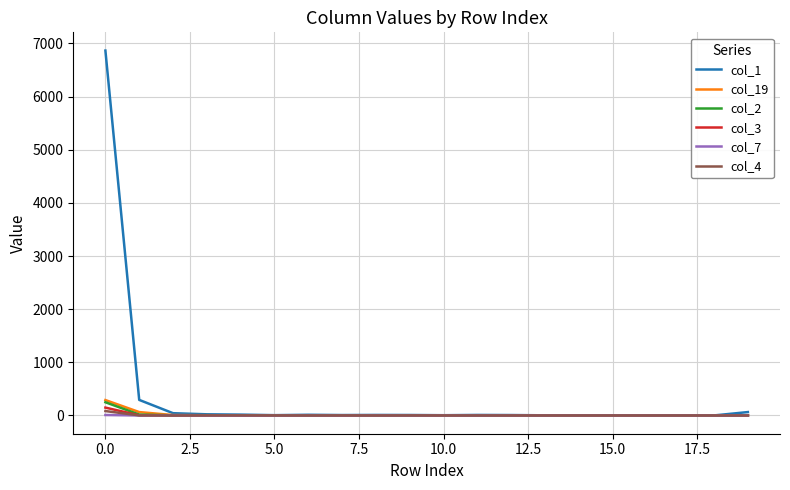

What is the maximum value for col_3?

148